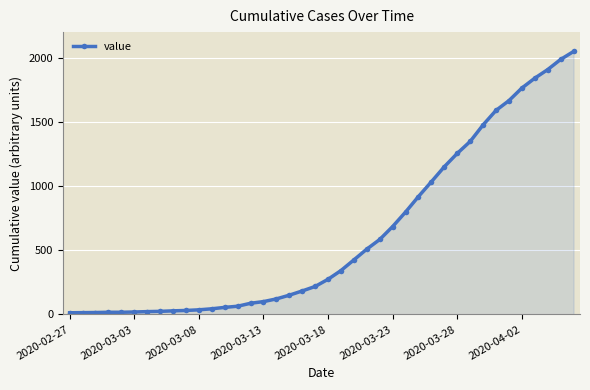

Count the number of categories in the chart.

40